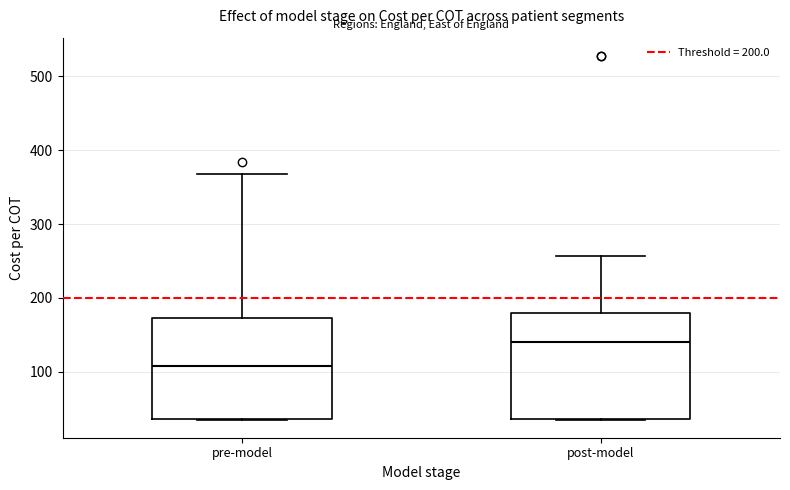

Which box has the highest median line?

post-model